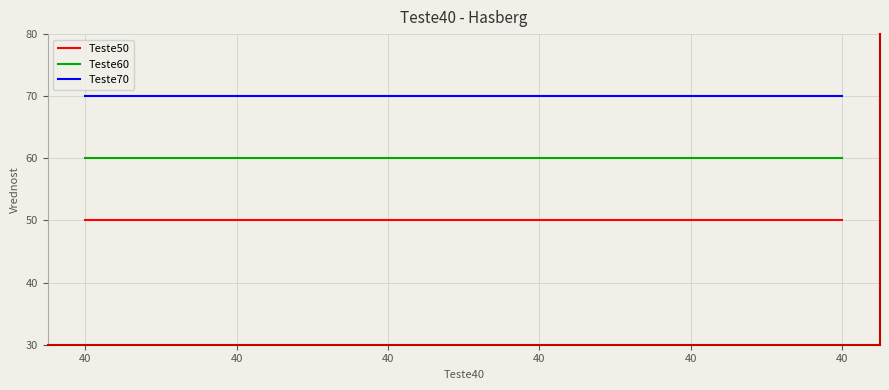

The value of Teste60 at 40 is 60. True or false?

True